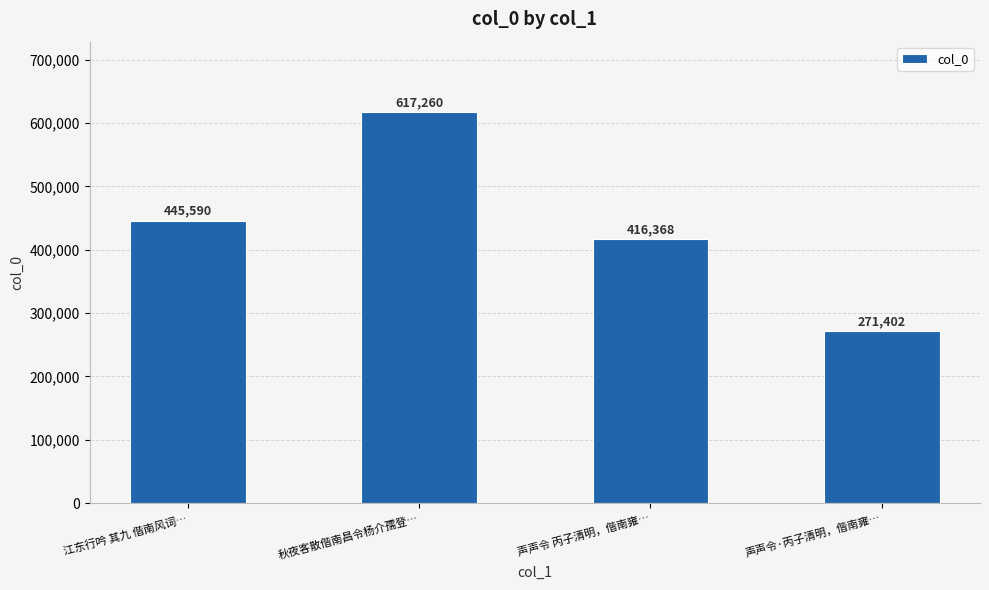

How many series are shown in this chart?

1